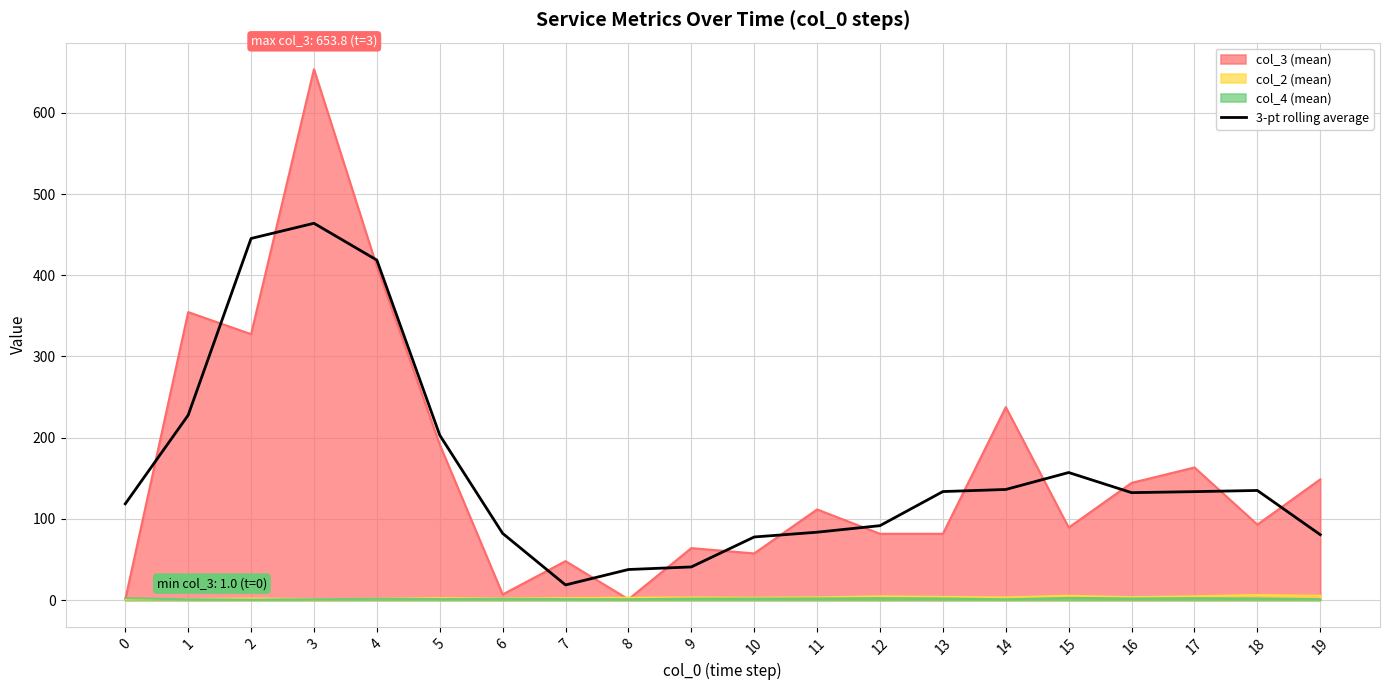

What is the value of the 13th point from the left?

91.7